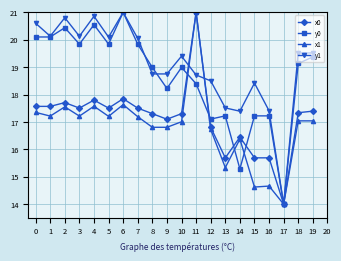

What are all the series names shown in the legend?

x0, y0, x1, y1